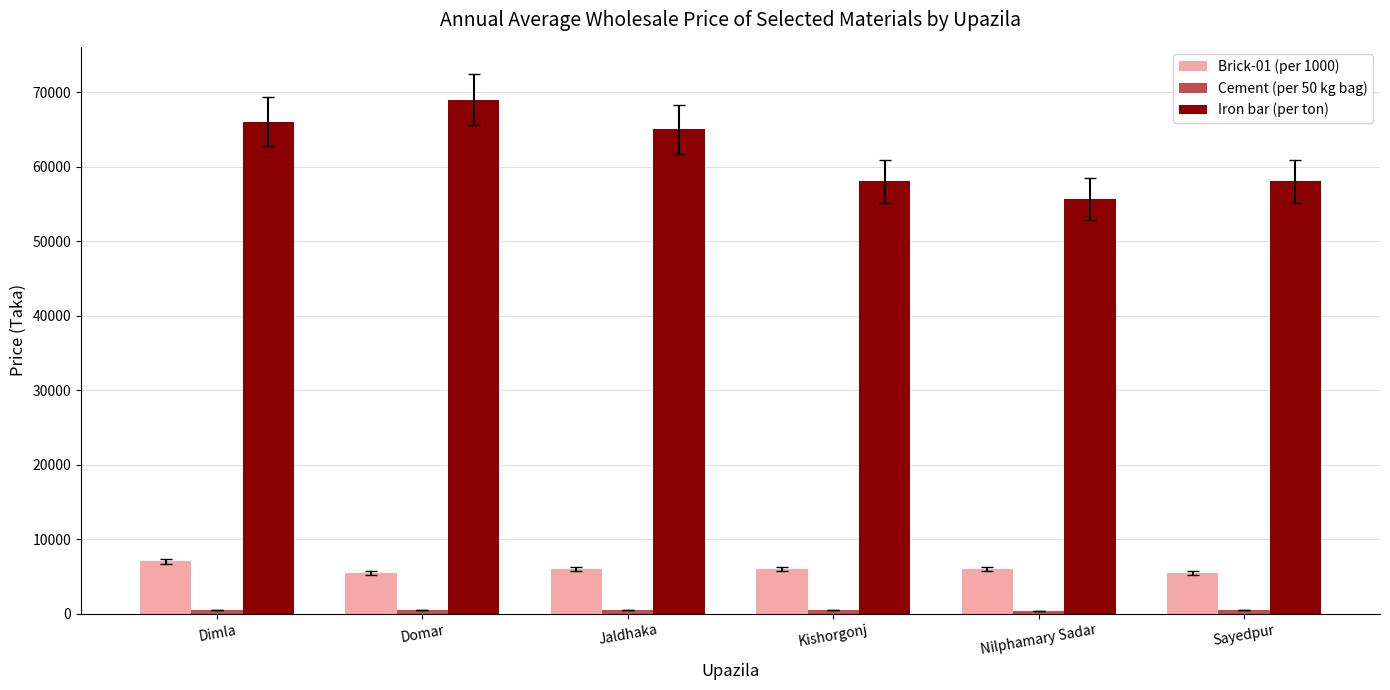

What is the smallest value displayed?

375